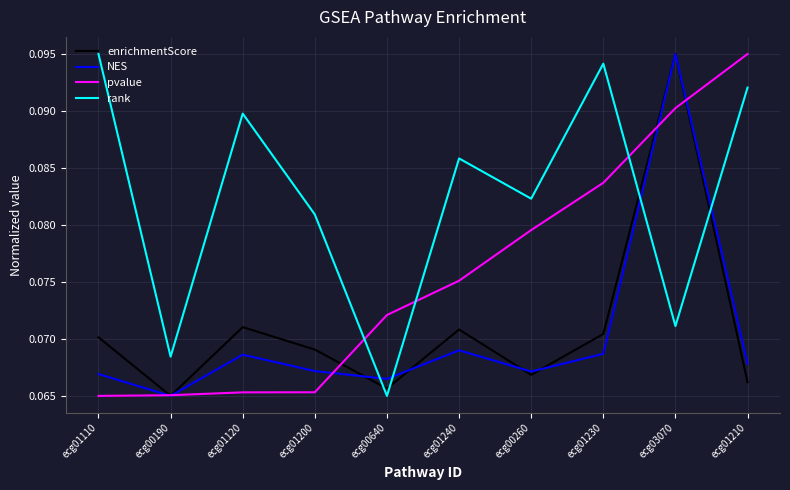

True or false: pvalue and rank intersect in this chart.

True